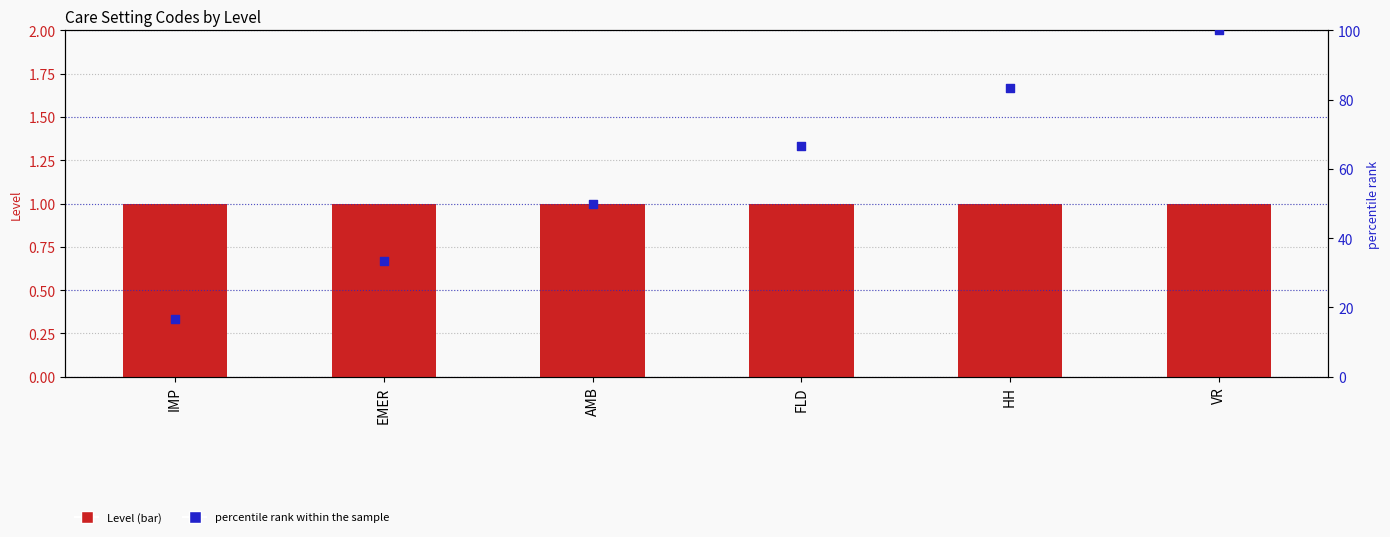

What are all the series names shown in the legend?

Level, percentile rank within the sample